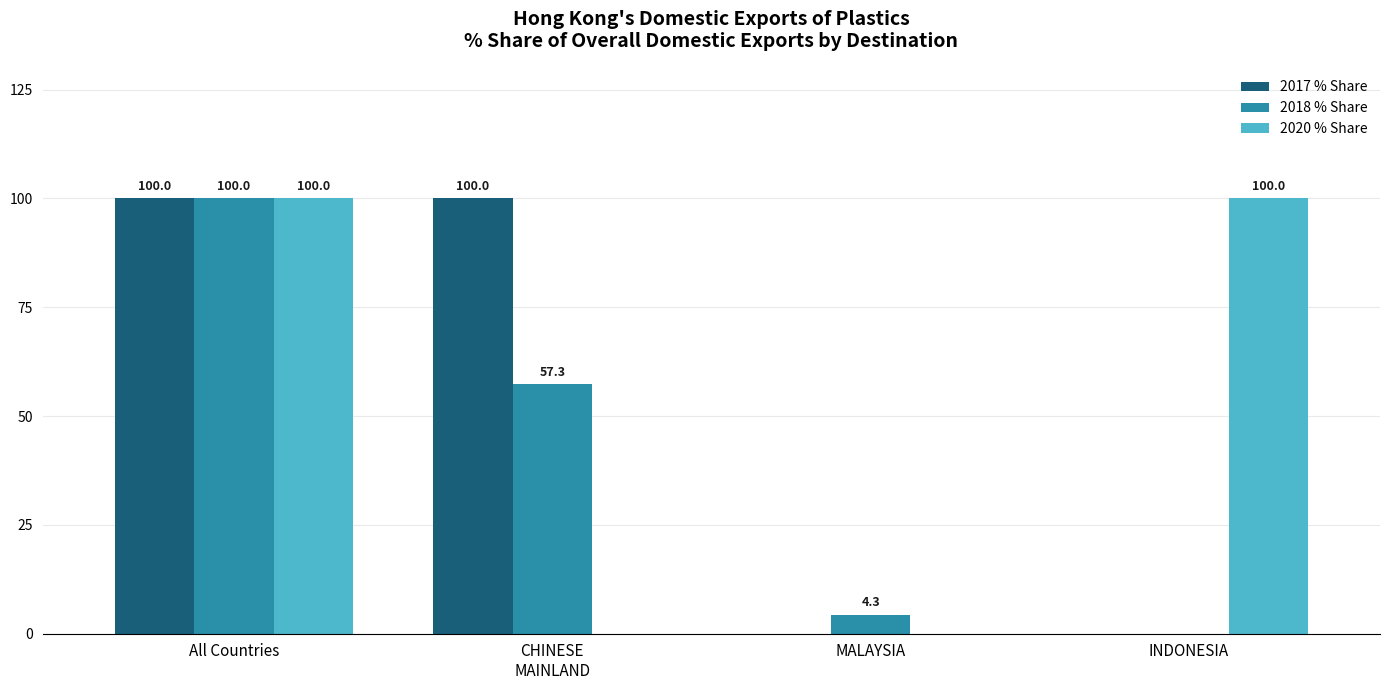

True or false: 2017 % Share has a value of 0.0 at MALAYSIA.

True